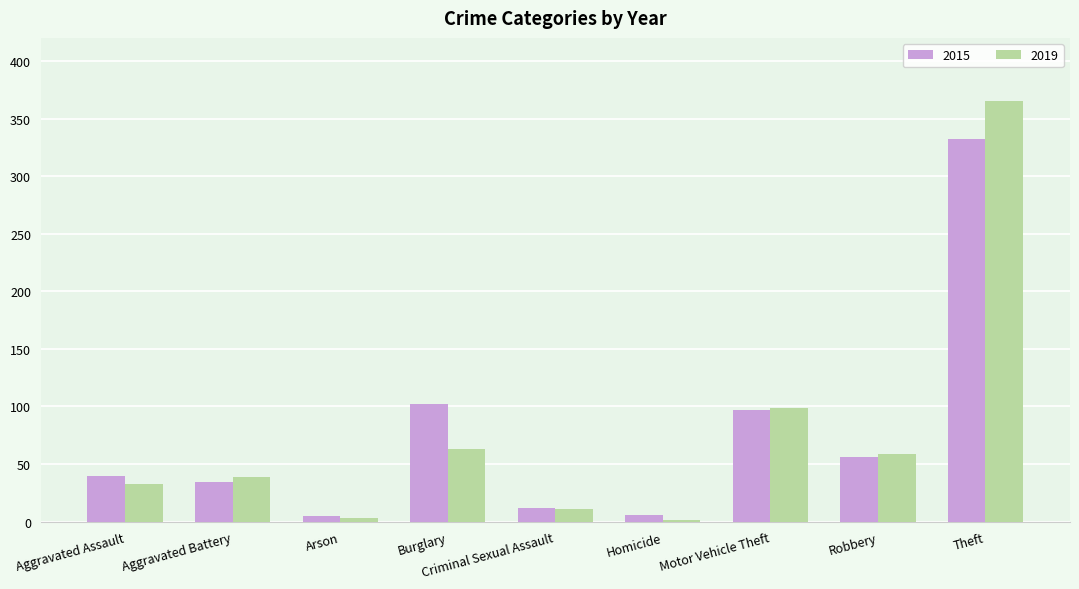

What is the sum of all 2015 values?

684